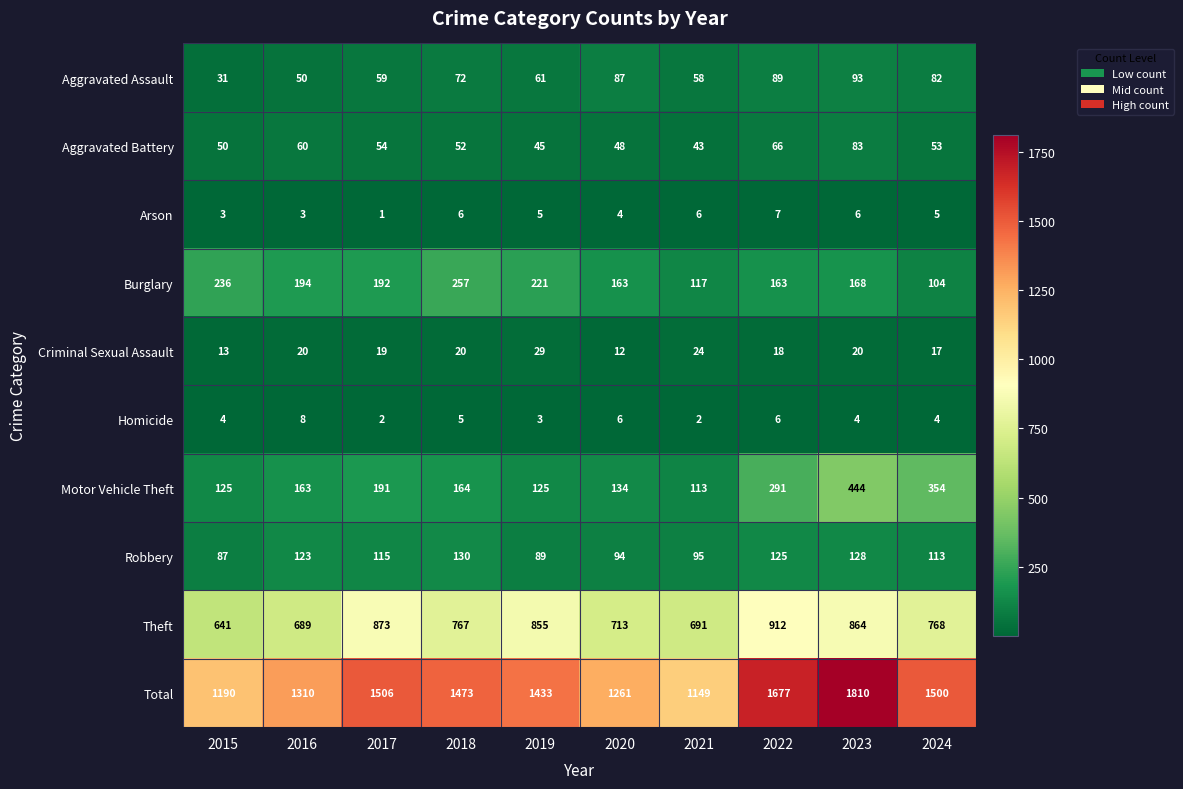

Count the number of categories in the chart.

10